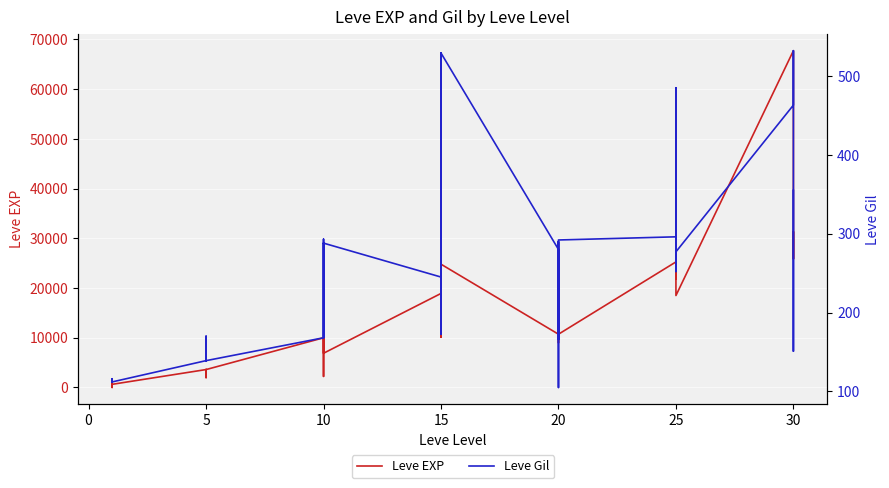

Between 15 and 5, which is larger?

15